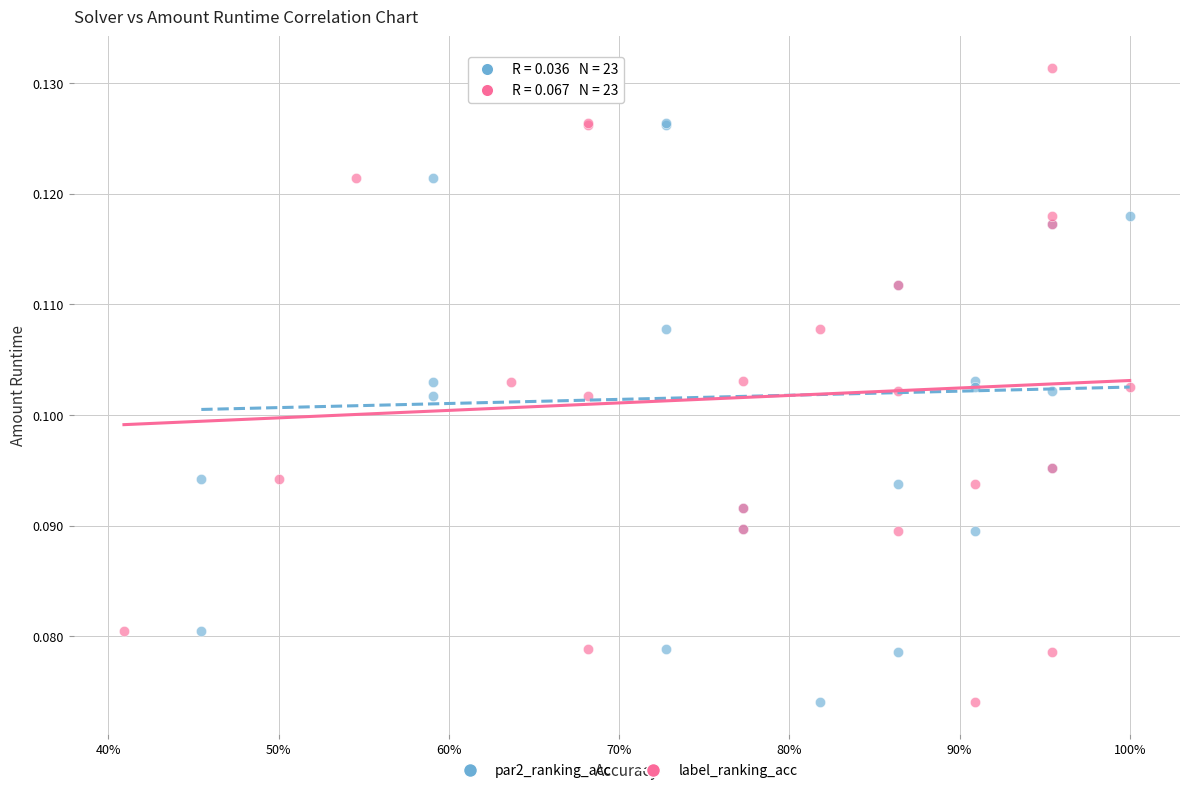

What are all the series names shown in the legend?

par2_ranking_acc, label_ranking_acc